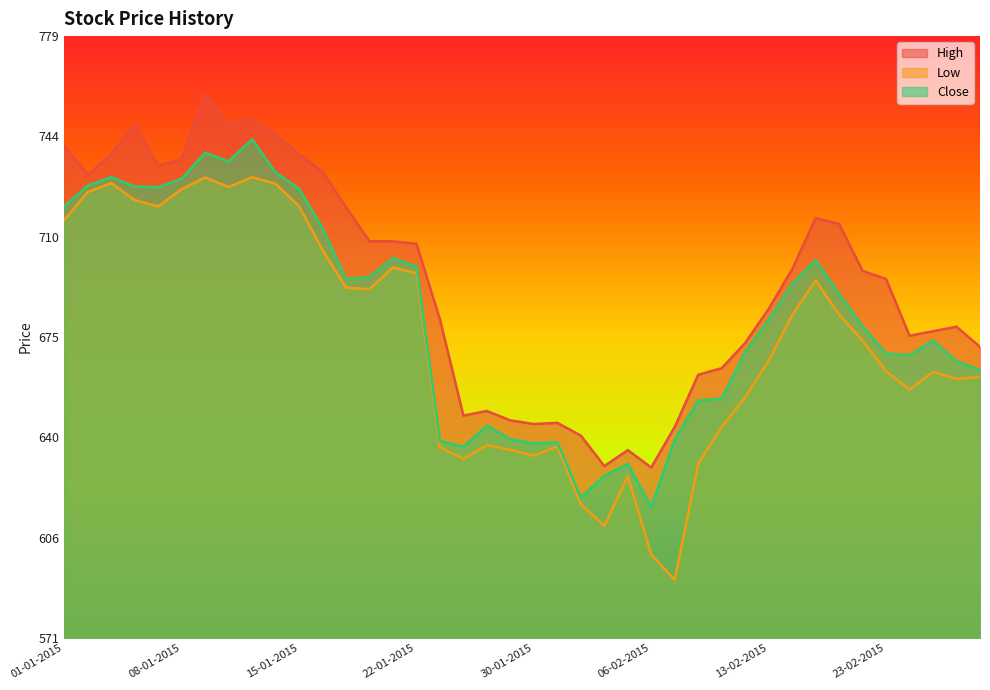

Which has a higher value, 21-01-2015 or 15-01-2015?

15-01-2015